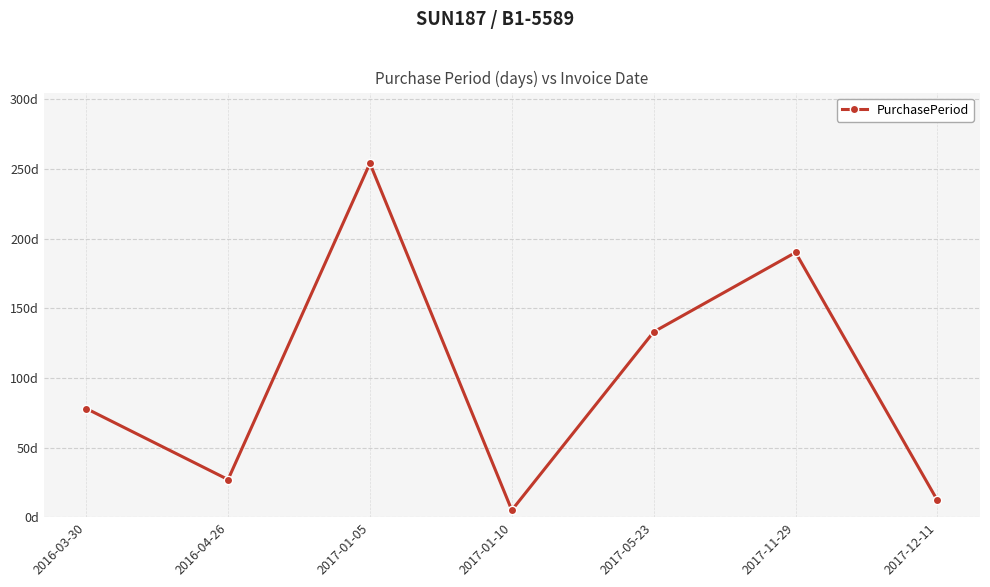

Where does the data first go above 78?

2017-01-05